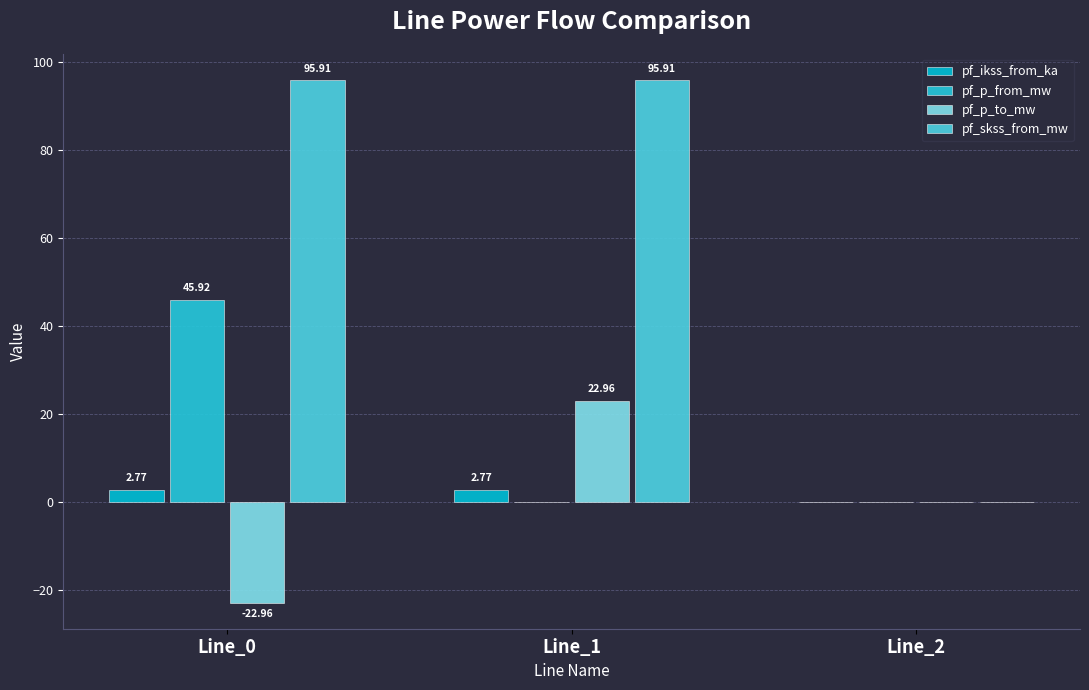

Where is pf_p_from_mw nearest to the value 22?

Line_2